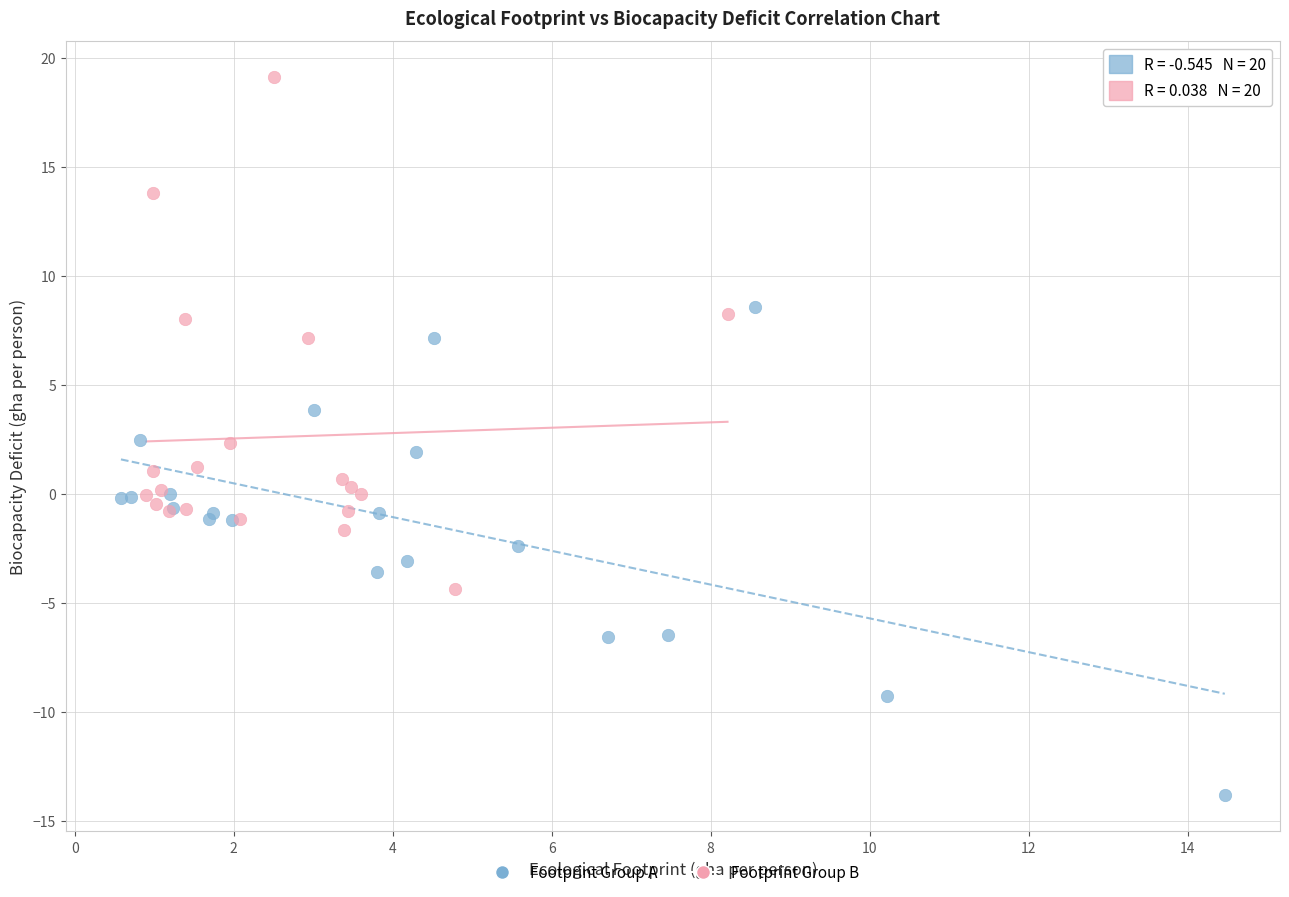

Which series contains the lowest Y value?

Footprint Group A